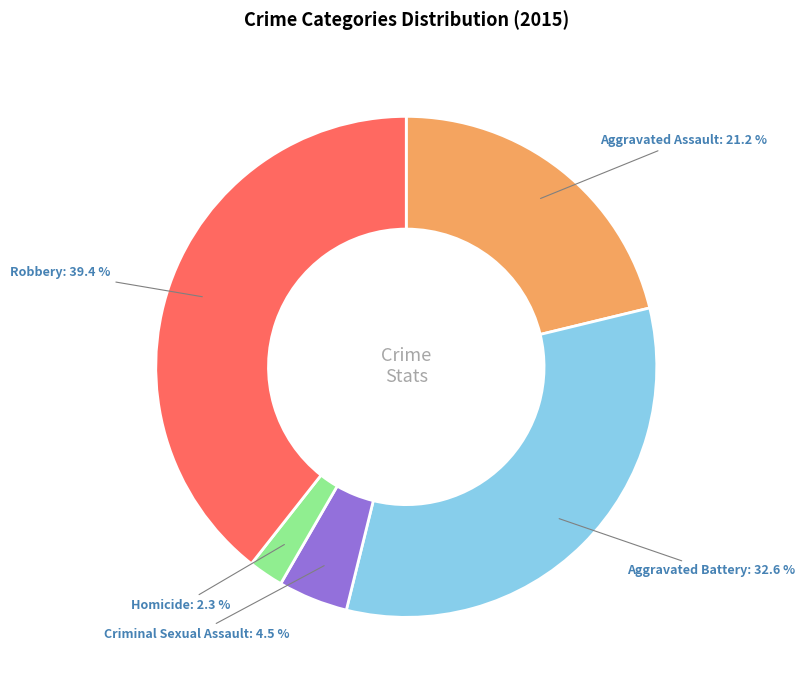

What is the total percentage of Homicide and Aggravated Battery?

34.9%